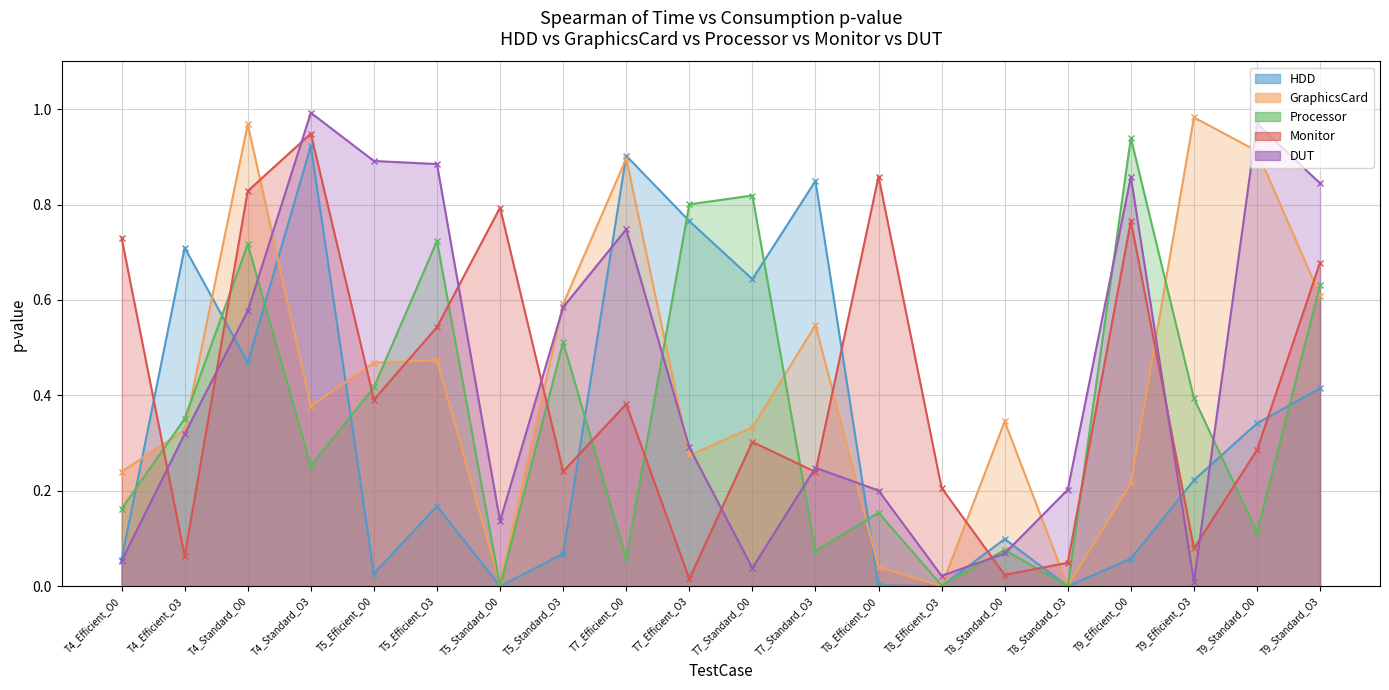

What is the total value across all series at T4_Standard_O3?

3.5